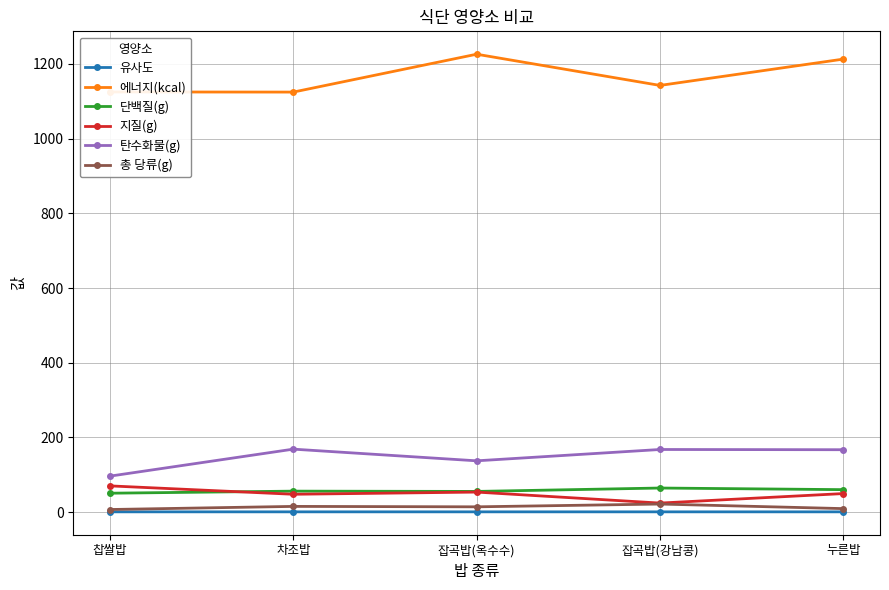

What is the value of the 유사도 point at the 2nd from the left?

1.0